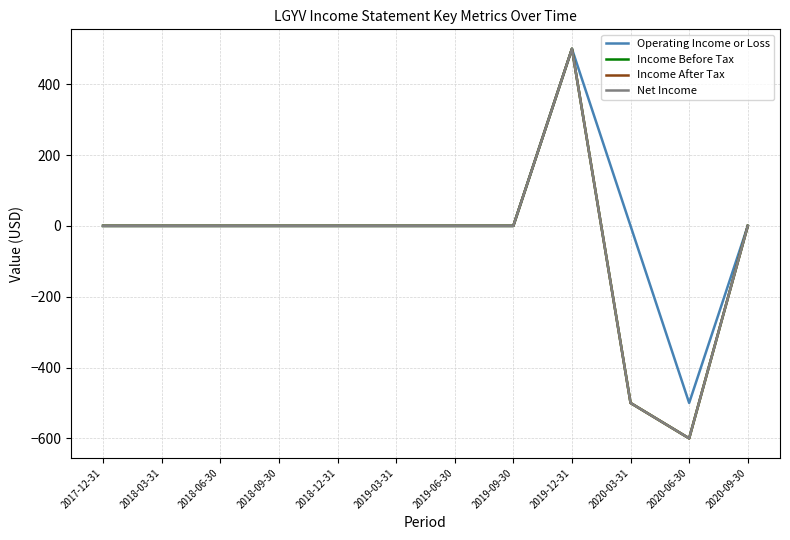

Is it true that Operating Income or Loss equals -500 at 2020-06-30?

True